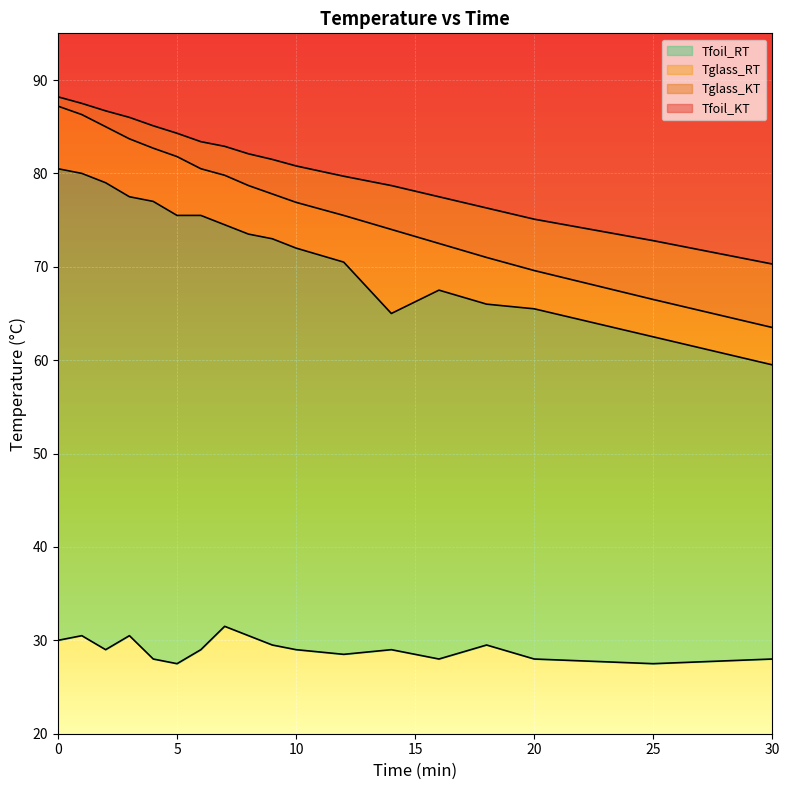

Reading right to left, extract all data points from this chart.

Tfoil_KT: 70.3	72.8	75.1	76.3	77.5	78.7	79.7	80.8	81.5	82.1	82.9	83.4	84.3	85.1	86.0	86.7	87.5	88.2
Tglass_KT: 63.5	66.5	69.6	71.0	72.5	74.0	75.5	76.9	77.8	78.7	79.8	80.5	81.8	82.7	83.7	85.0	86.3	87.2
Tglass_RT: 59.5	62.5	65.5	66.0	67.5	65.0	70.5	72.0	73.0	73.5	74.5	75.5	75.5	77.0	77.5	79.0	80.0	80.5
Tfoil_RT: 28.0	27.5	28.0	29.5	28.0	29.0	28.5	29.0	29.5	30.5	31.5	29.0	27.5	28.0	30.5	29.0	30.5	30.0